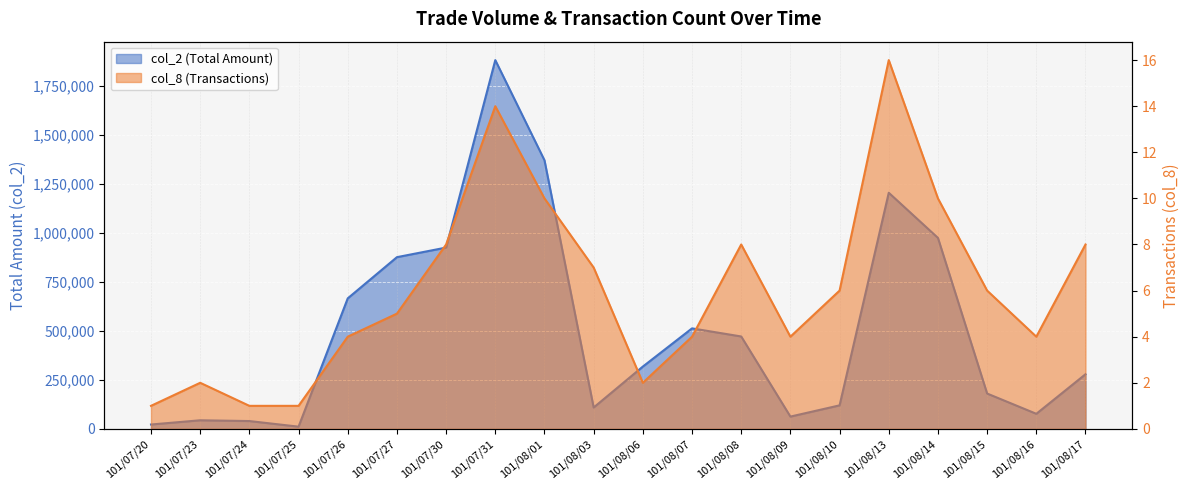

Which series has the largest total across all categories?

col_2